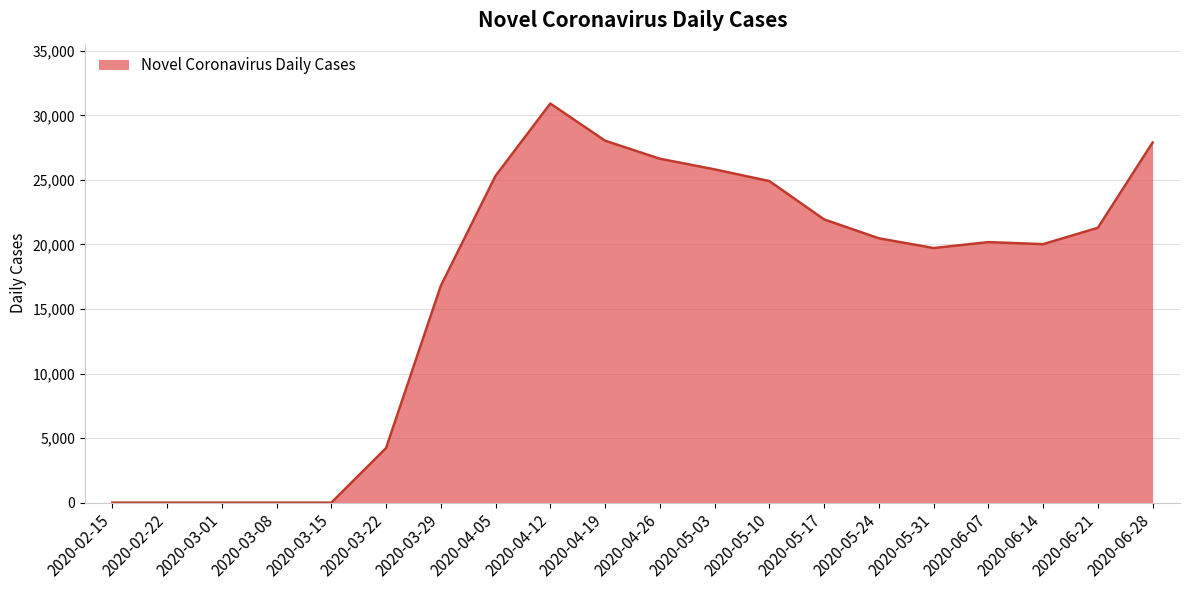

How many categories are shown in the chart?

20